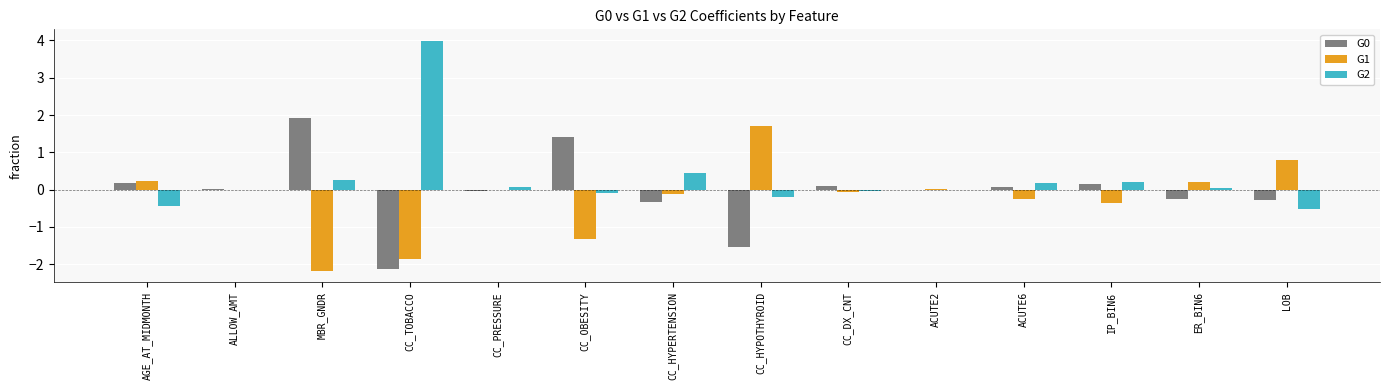

What is the sum of the G2 values at MBR_GNDR and CC_HYPERTENSION?

0.7